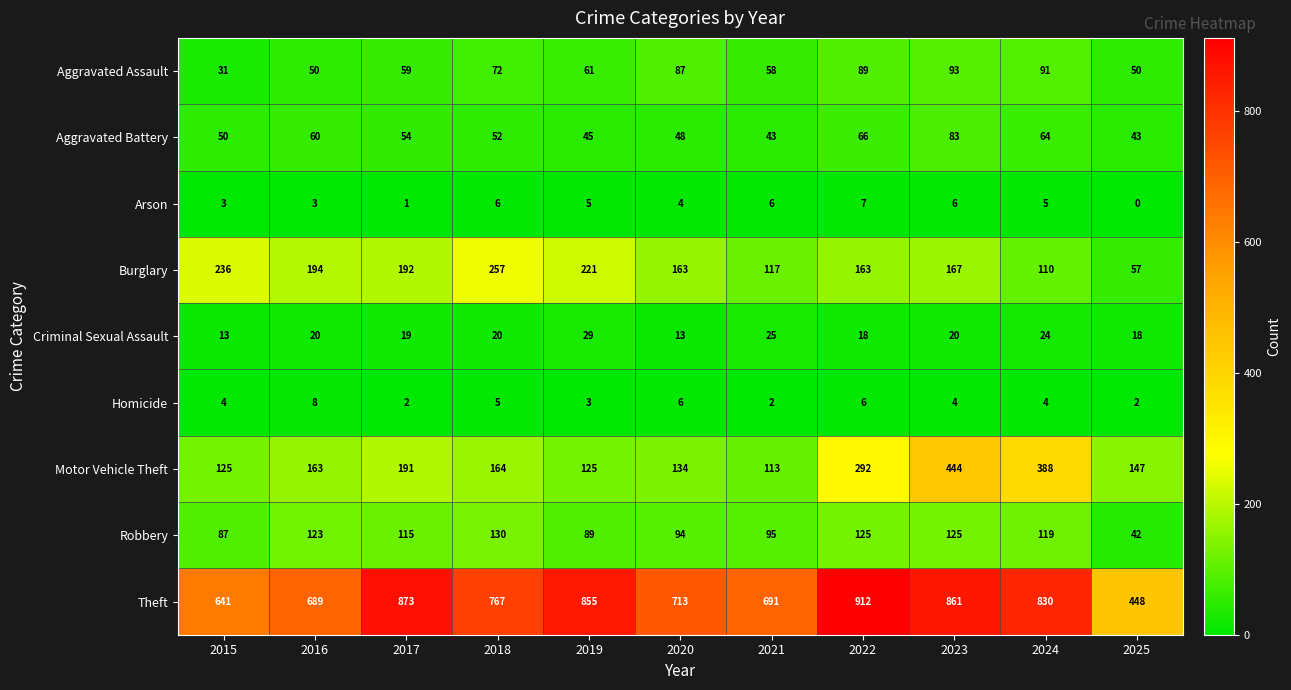

Read the Aggravated Battery value at 2016.

60